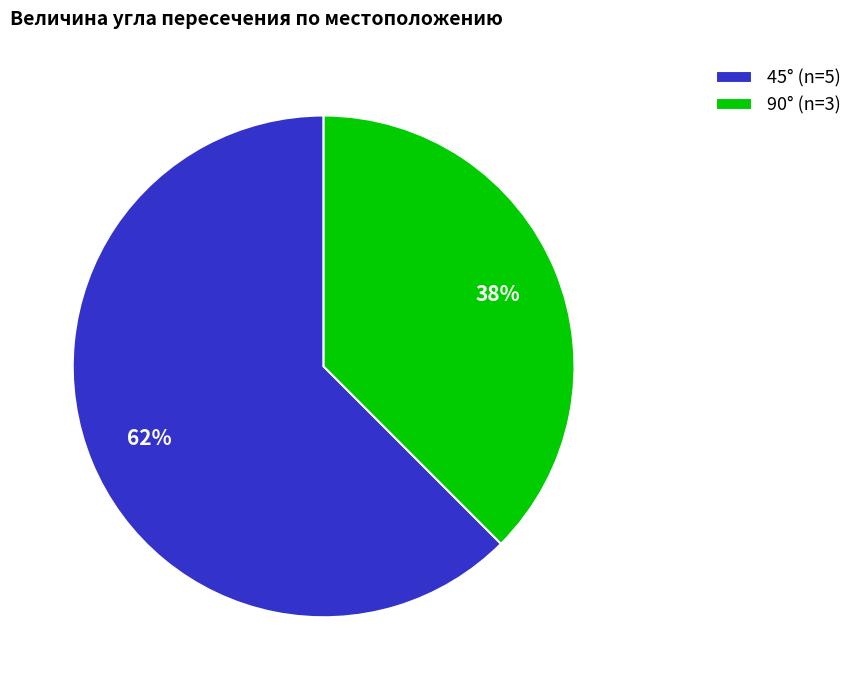

Does any single category account for the majority?

Yes